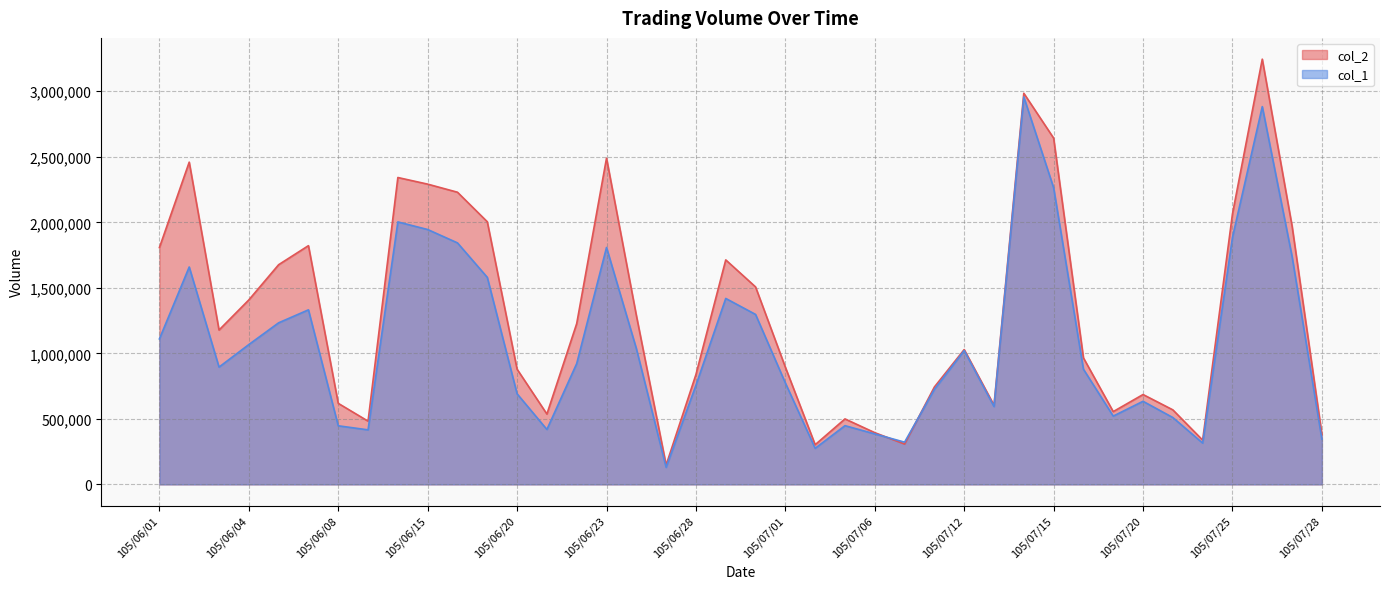

True or false: col_1 has more than 1 interior local peaks.

True